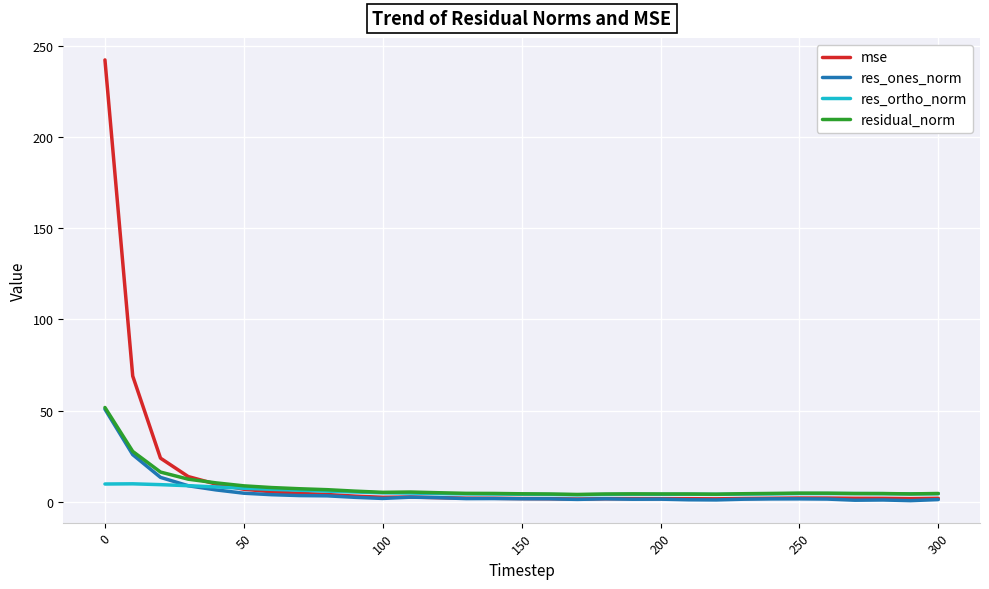

Which series has the largest range (max minus min)?

mse